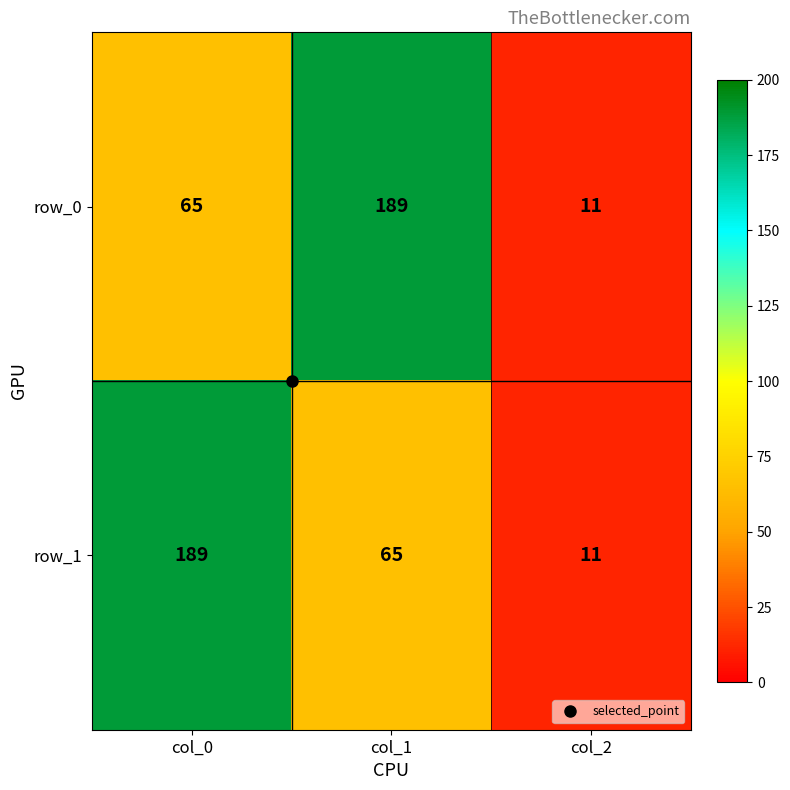

Read the row_0 value at col_1.

189